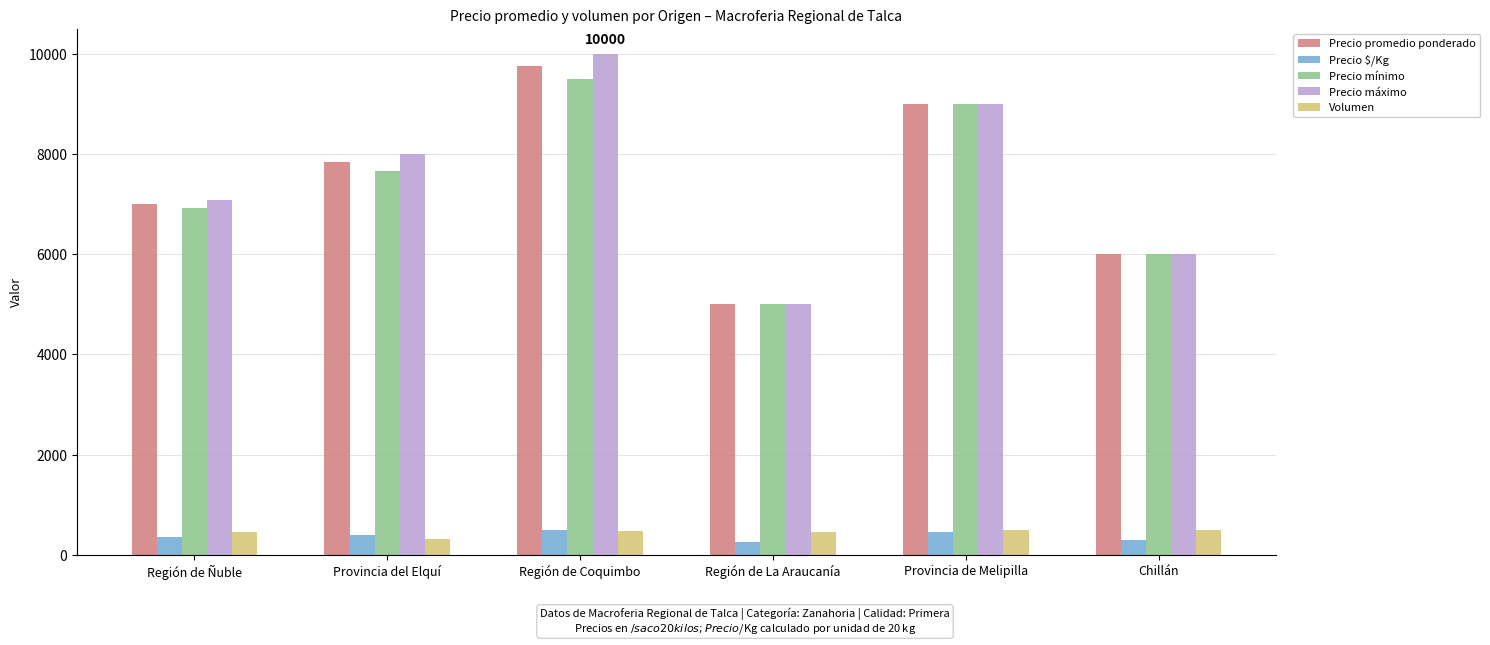

List the labels in order of Precio promedio ponderado value, largest first.

Región de Coquimbo, Provincia de Melipilla, Provincia del Elquí, Región de Ñuble, Chillán, Región de La Araucanía